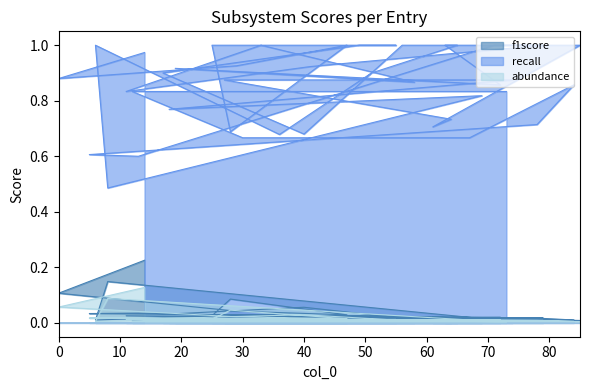

True or false: abundance and f1score cross at least once.

False